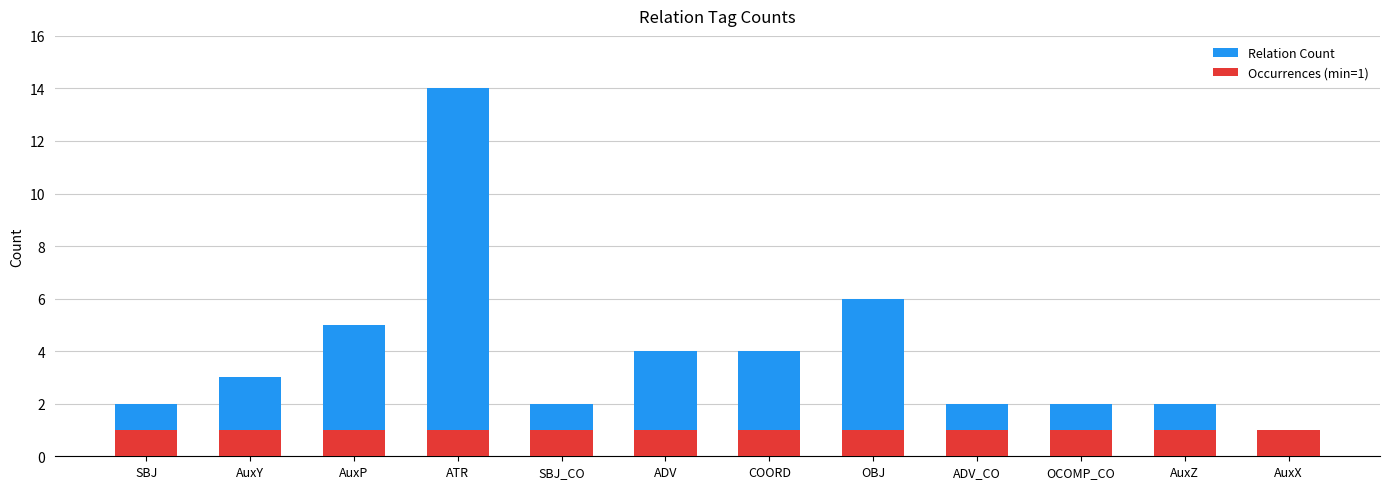

What is the spread (max minus min) of values at OCOMP_CO?

1